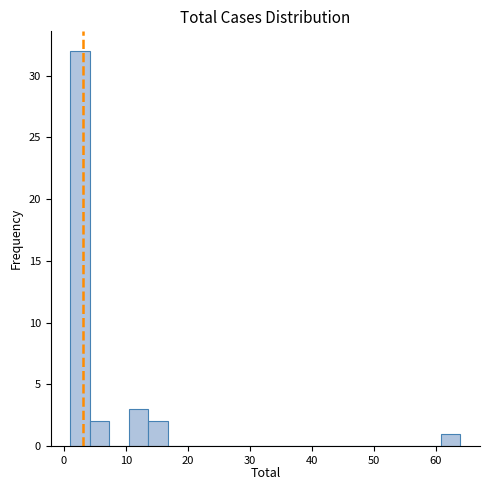

Around what value on the x-axis is the tallest bar? Give the approximate position of its centre, as read against the axis.

3